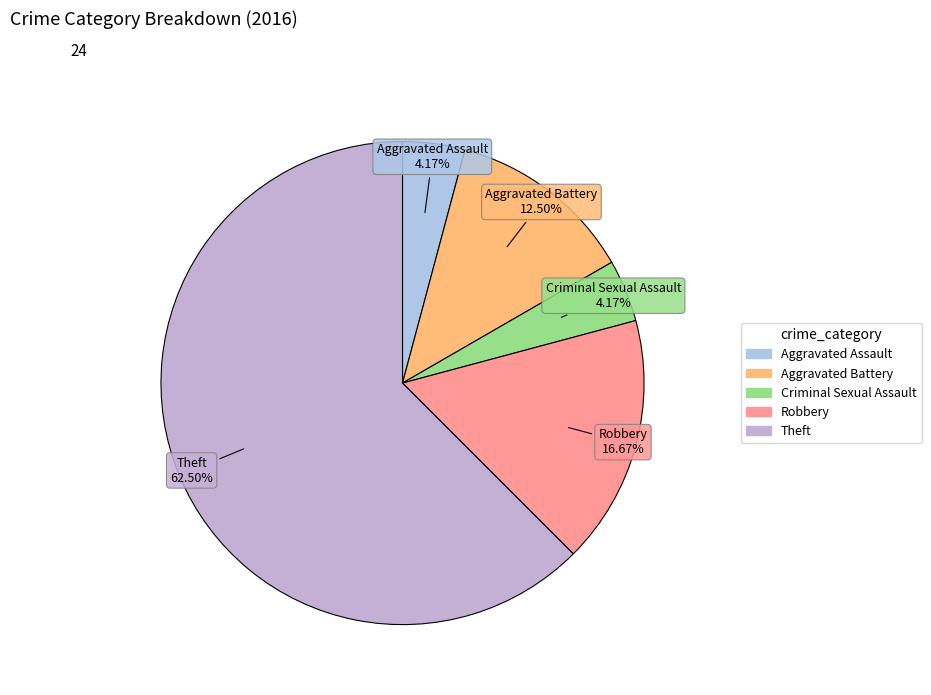

How many slices are in this pie chart?

5